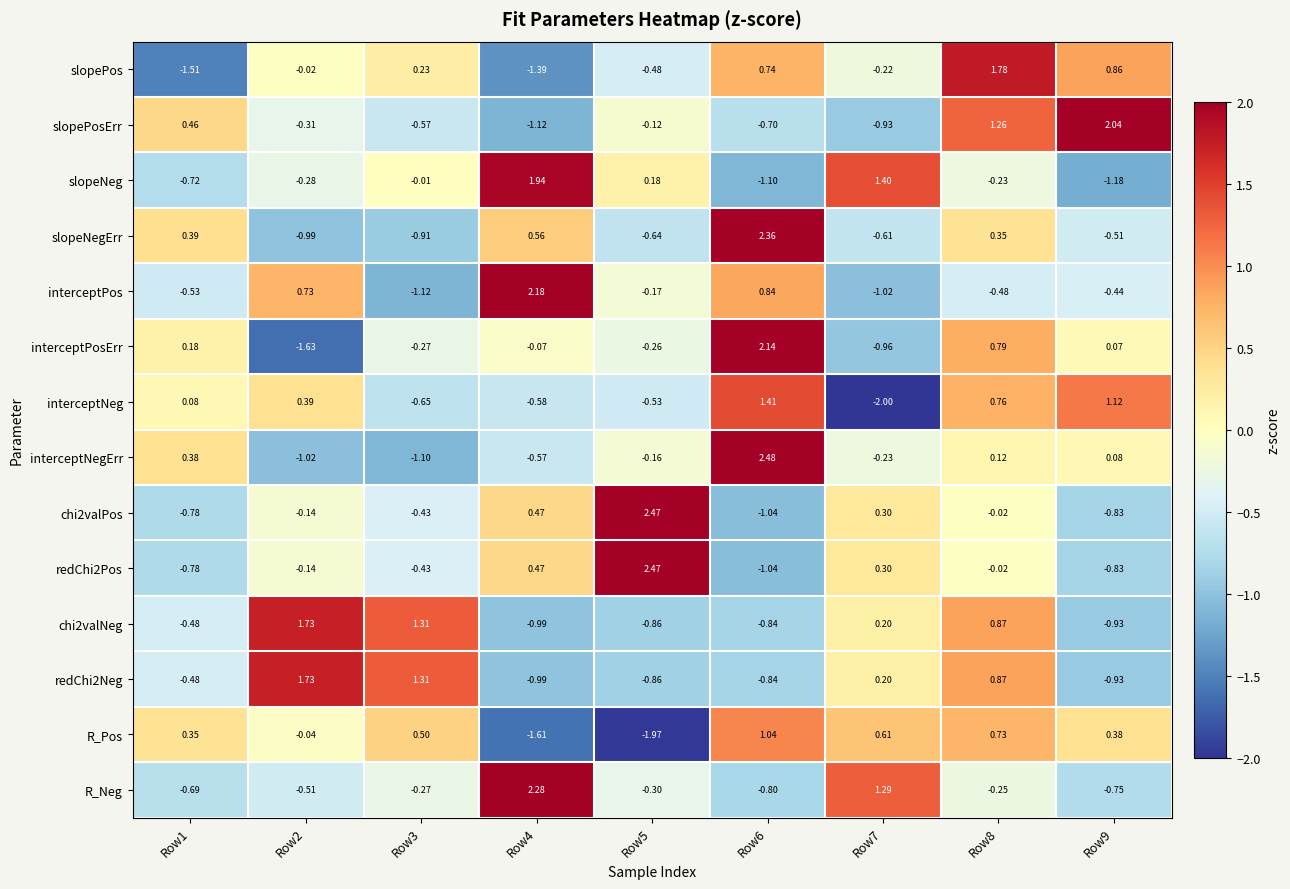

Which series has the largest range (max minus min)?

interceptPosErr